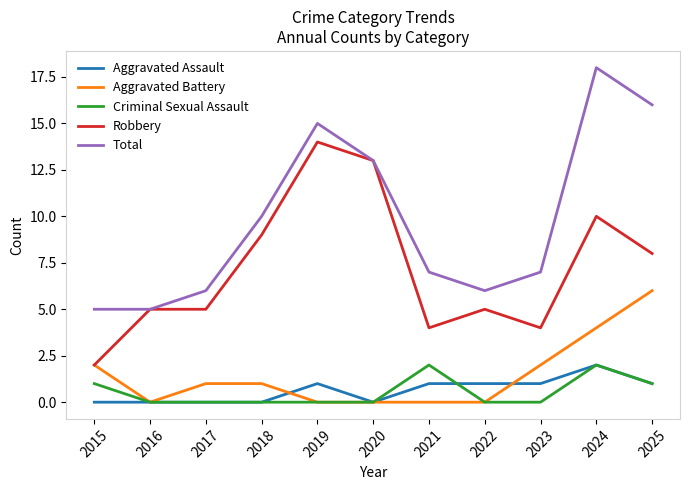

How many values in the Aggravated Assault series are below 1?

5